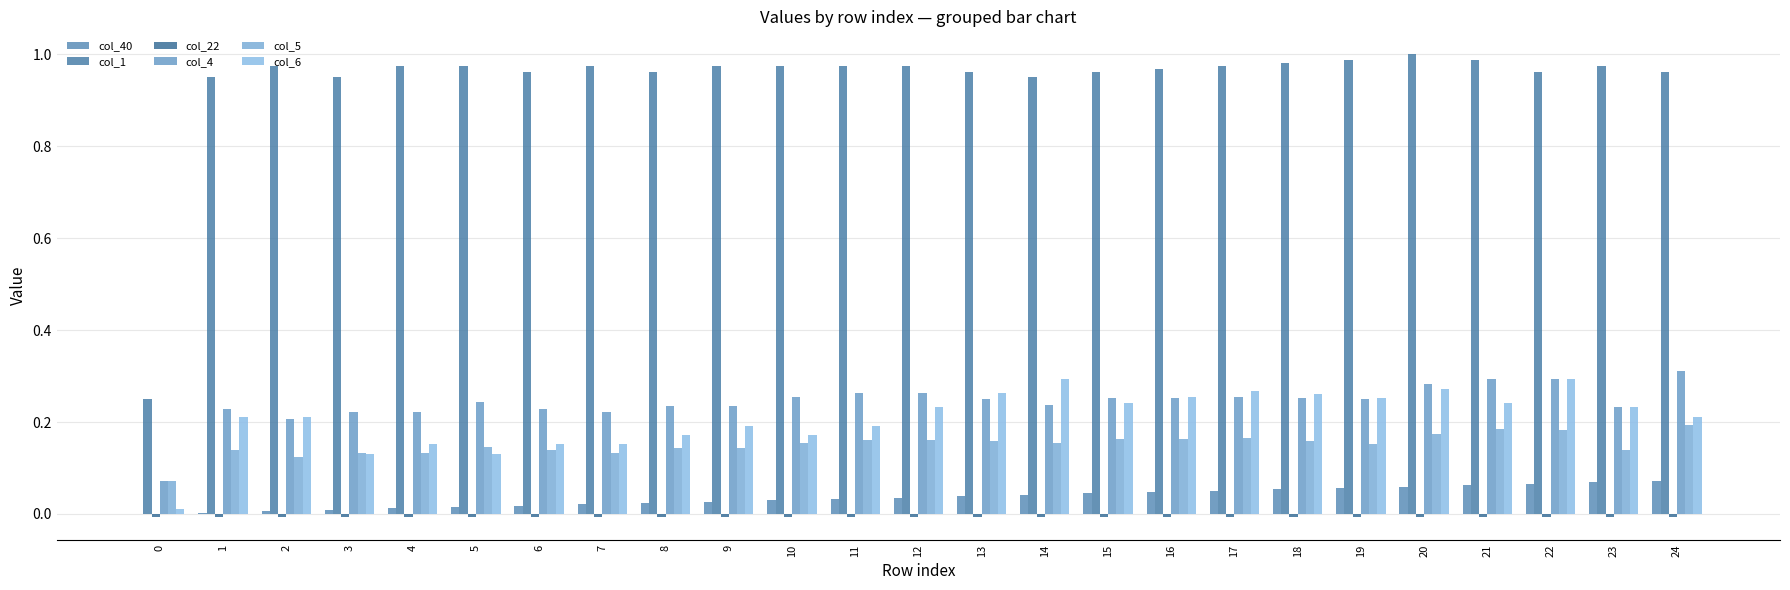

Count the number of data series in this chart.

6